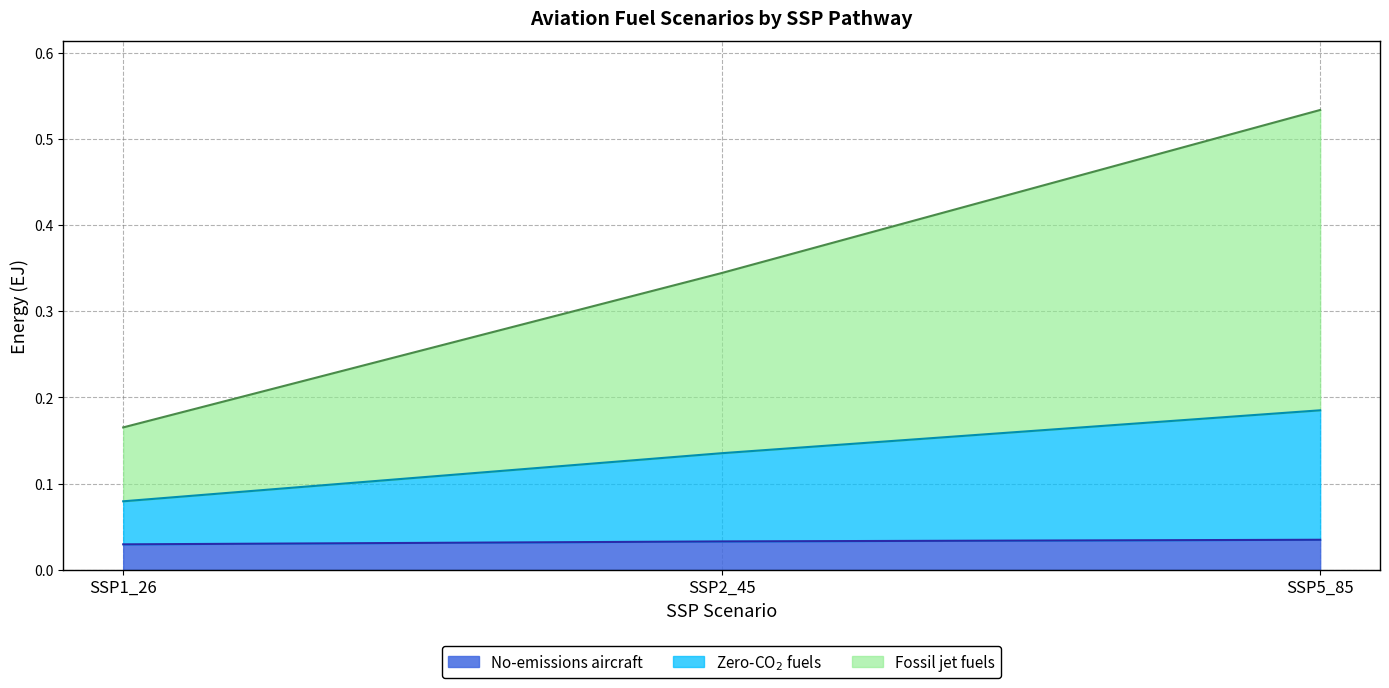

How many distinct data groups are displayed?

3